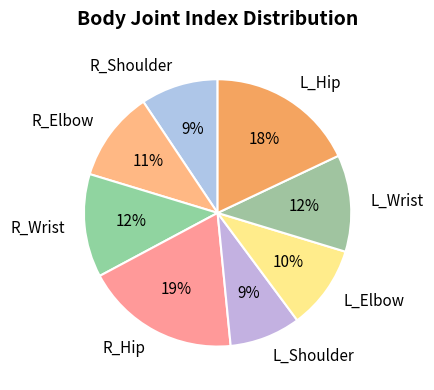

What is the largest slice in the pie chart?

R_Hip